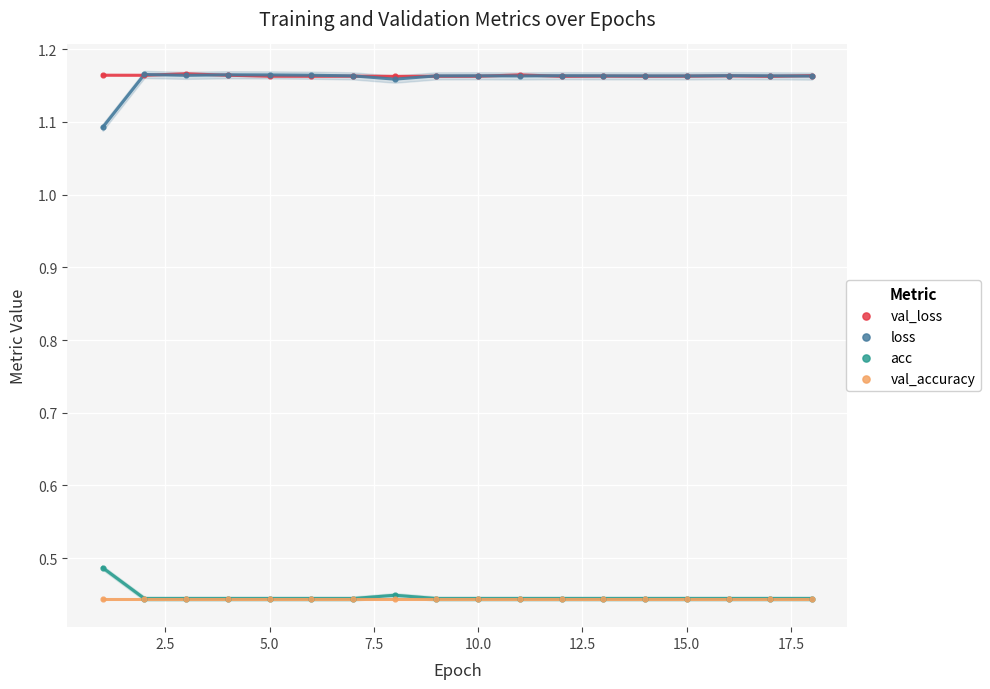

In the loss series, what Y value is closest to 1?

1.1